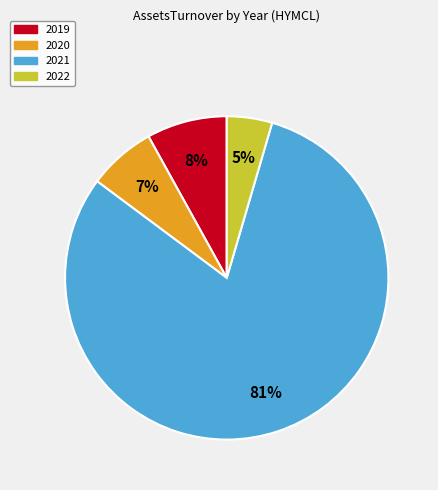

Does any single category account for the majority?

Yes